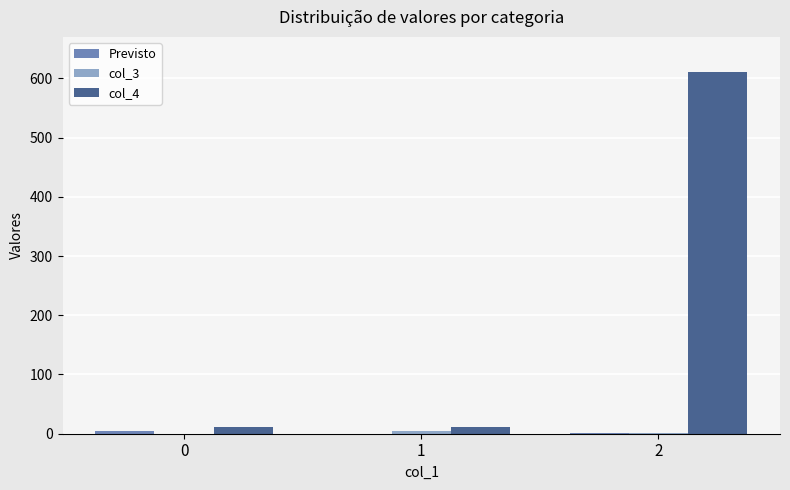

Which series has the largest total across all categories?

col_4